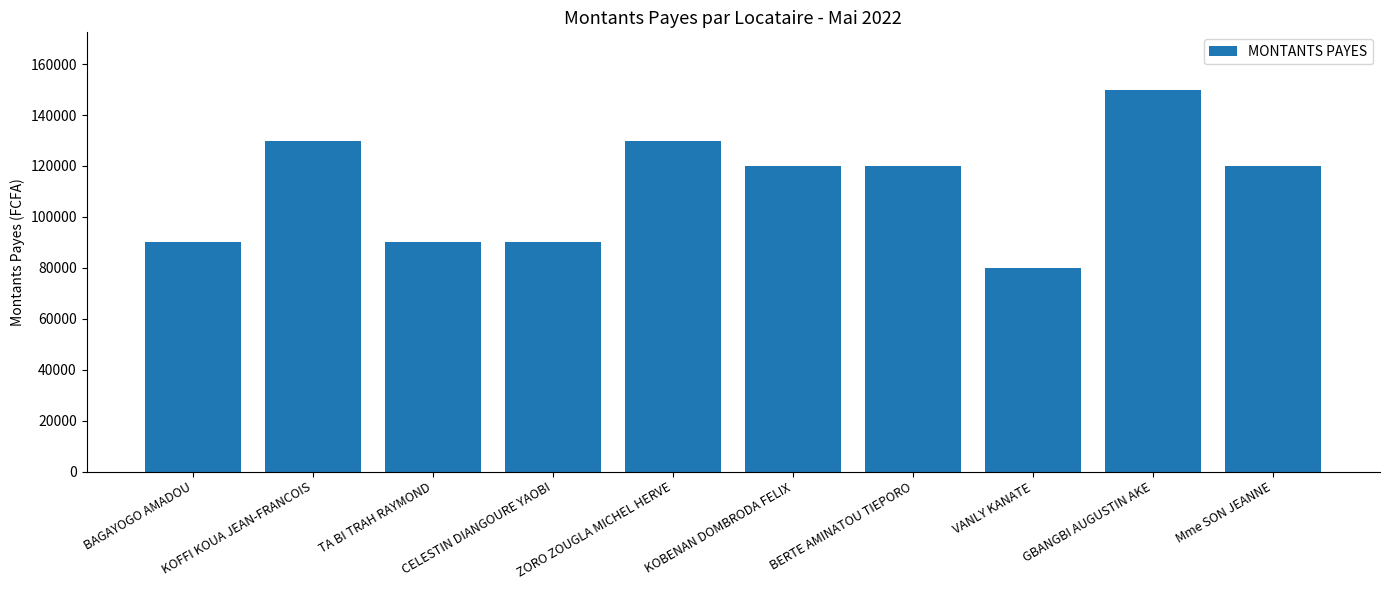

How many categories are shown in the chart?

10